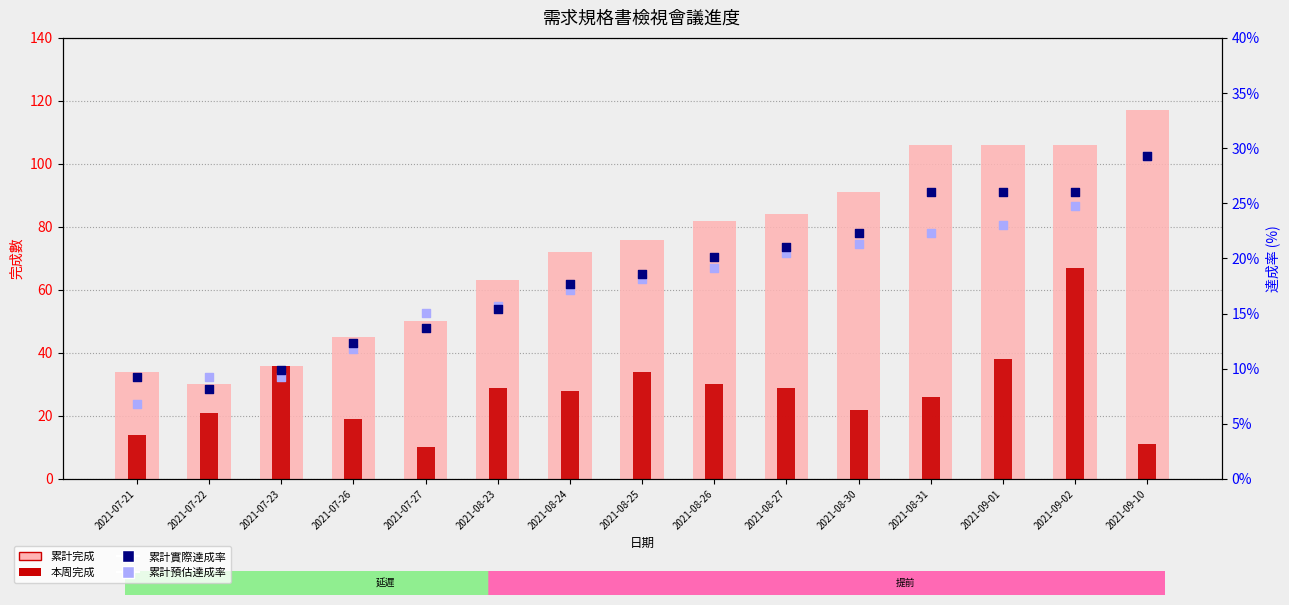

Which series reaches the minimum Y coordinate?

累計預估達成率